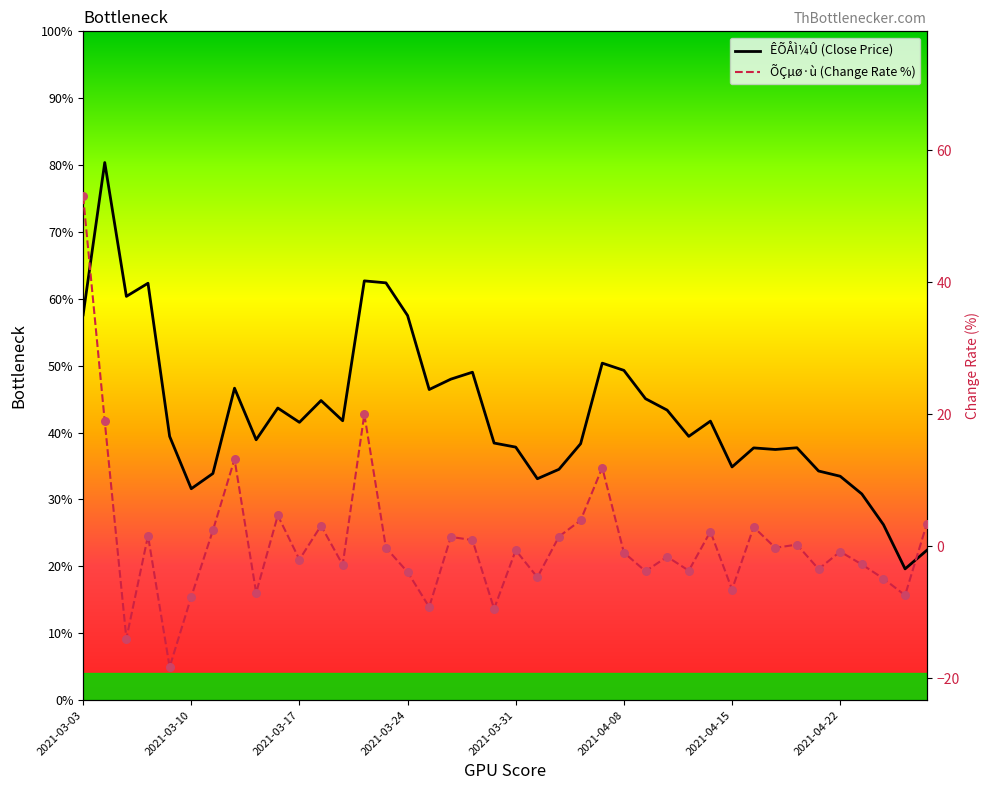

Which series has the largest total across all categories?

ÊÕÅÌ¼Û